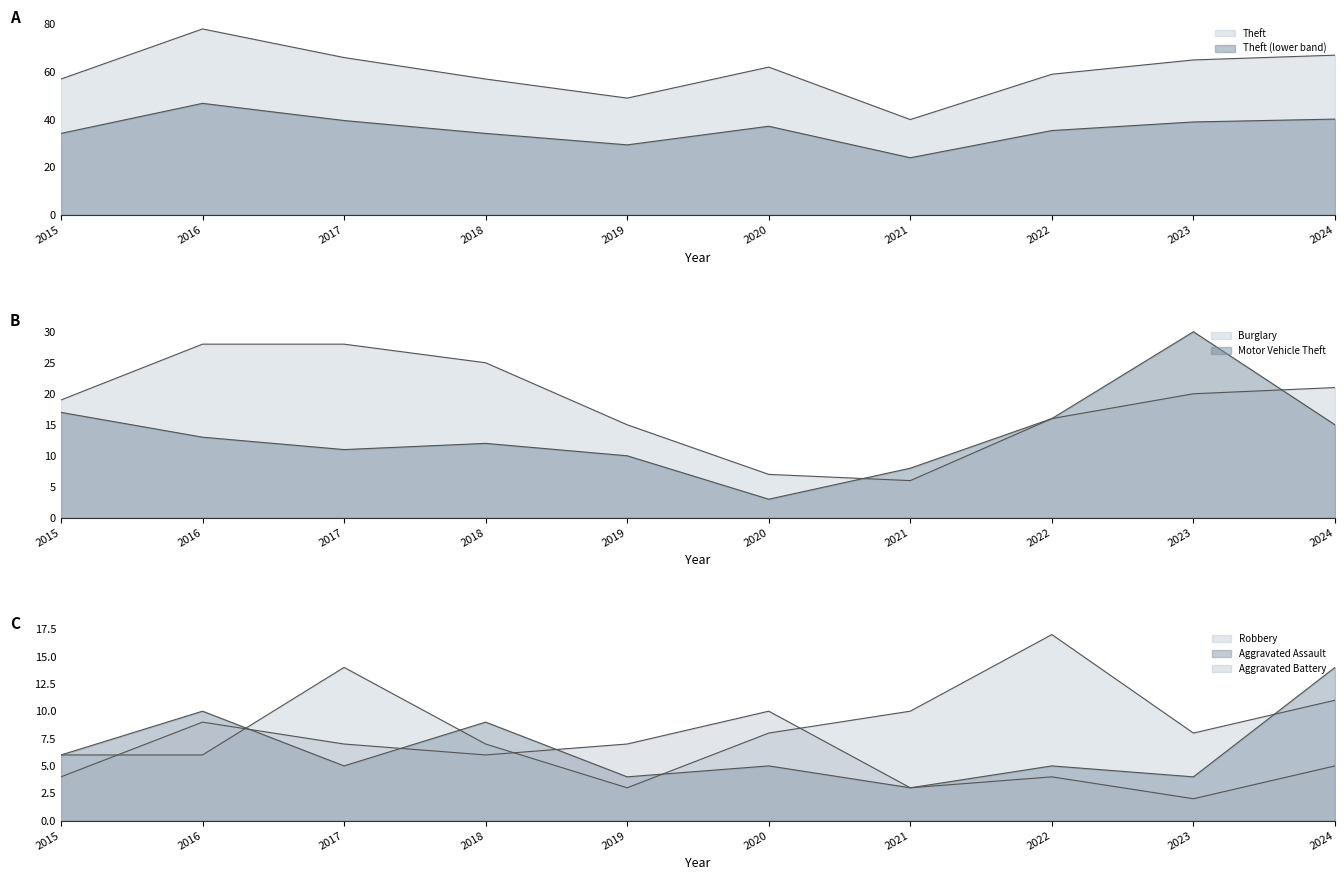

List the series in order of their peak value, lowest first.

Aggravated Battery, Aggravated Assault, Robbery, Burglary, Motor Vehicle Theft, Theft